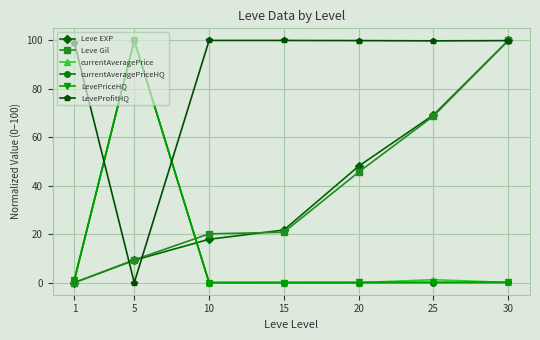

Is this an area chart (filled region under the line)?

No